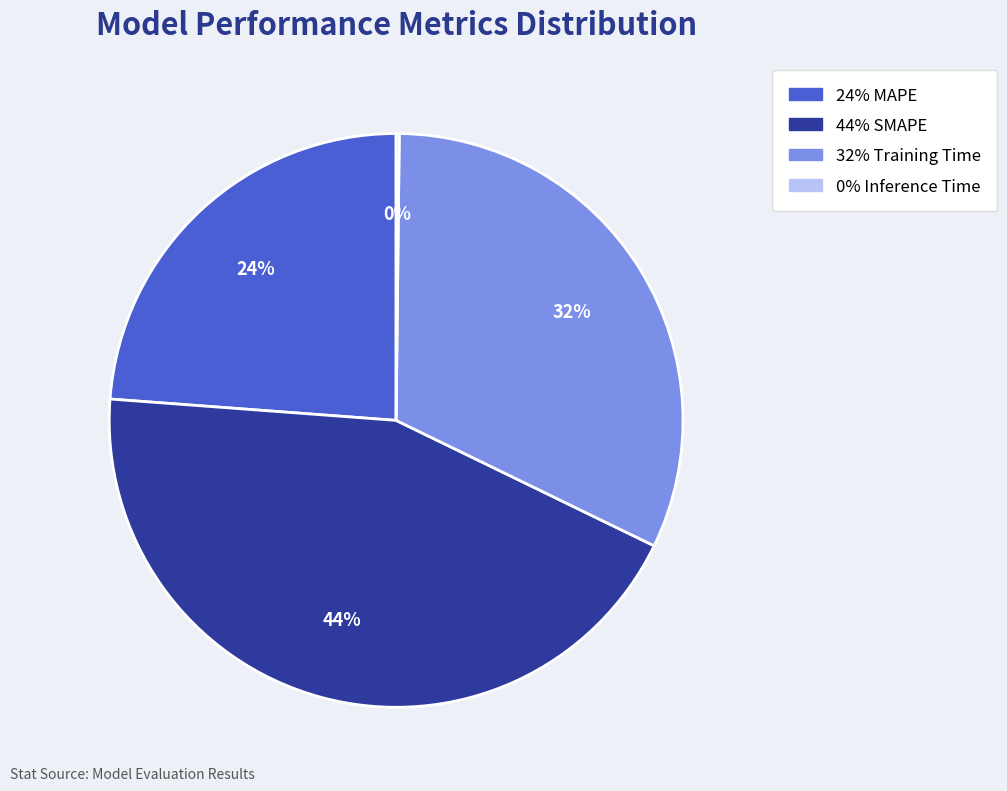

To the nearest percent, what is the average slice percentage?

25%